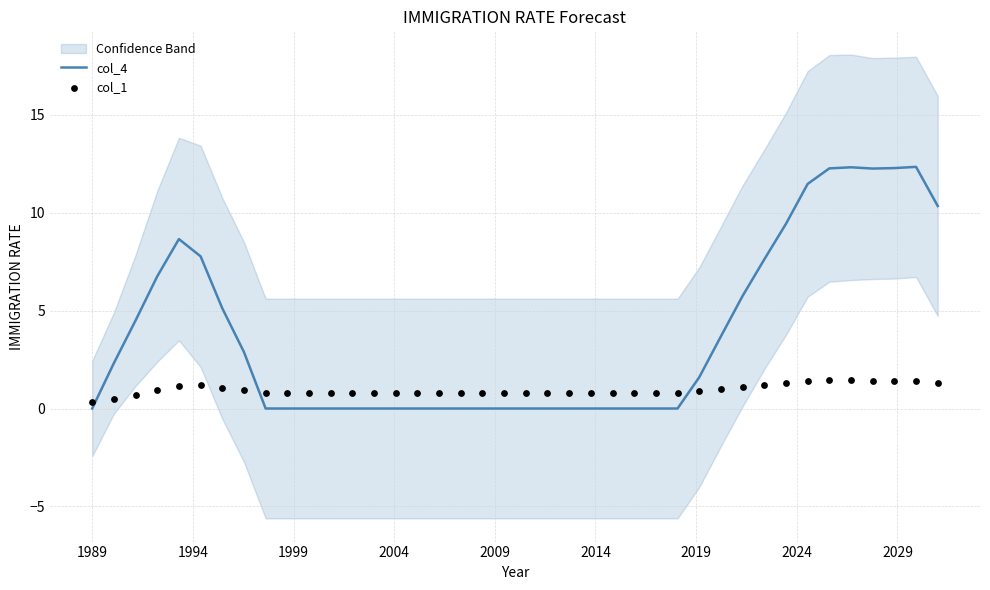

Which series has the largest total across all categories?

col_4